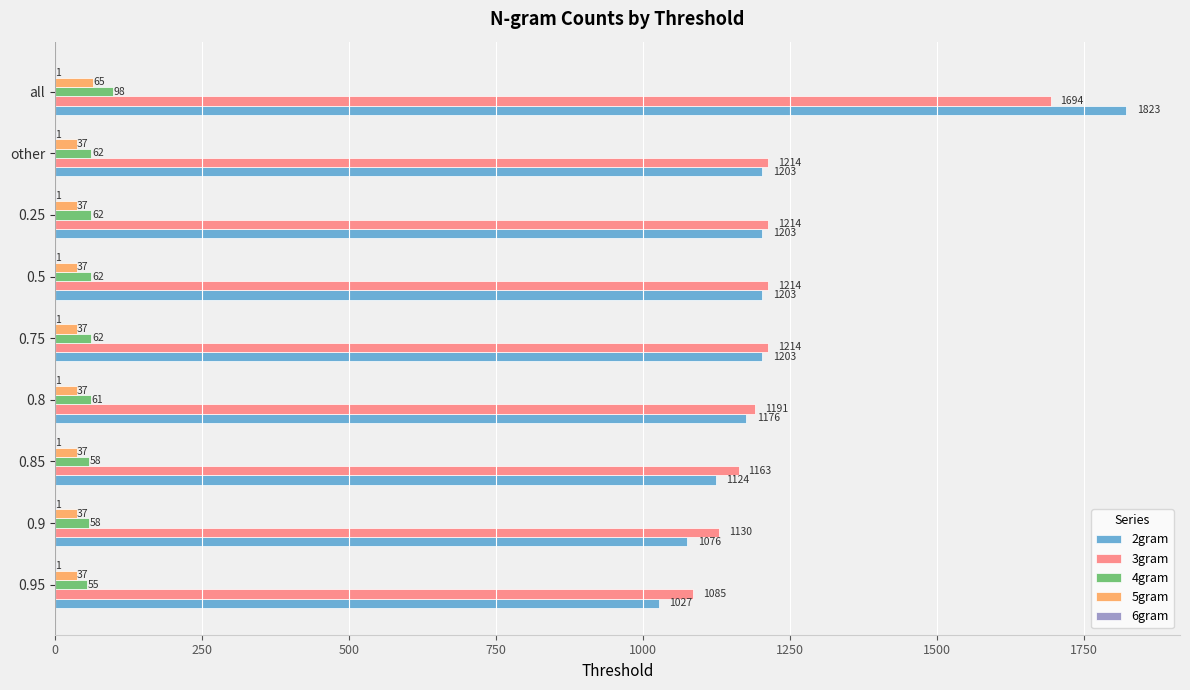

Is it true that 3gram equals 1130 at 0.9?

True